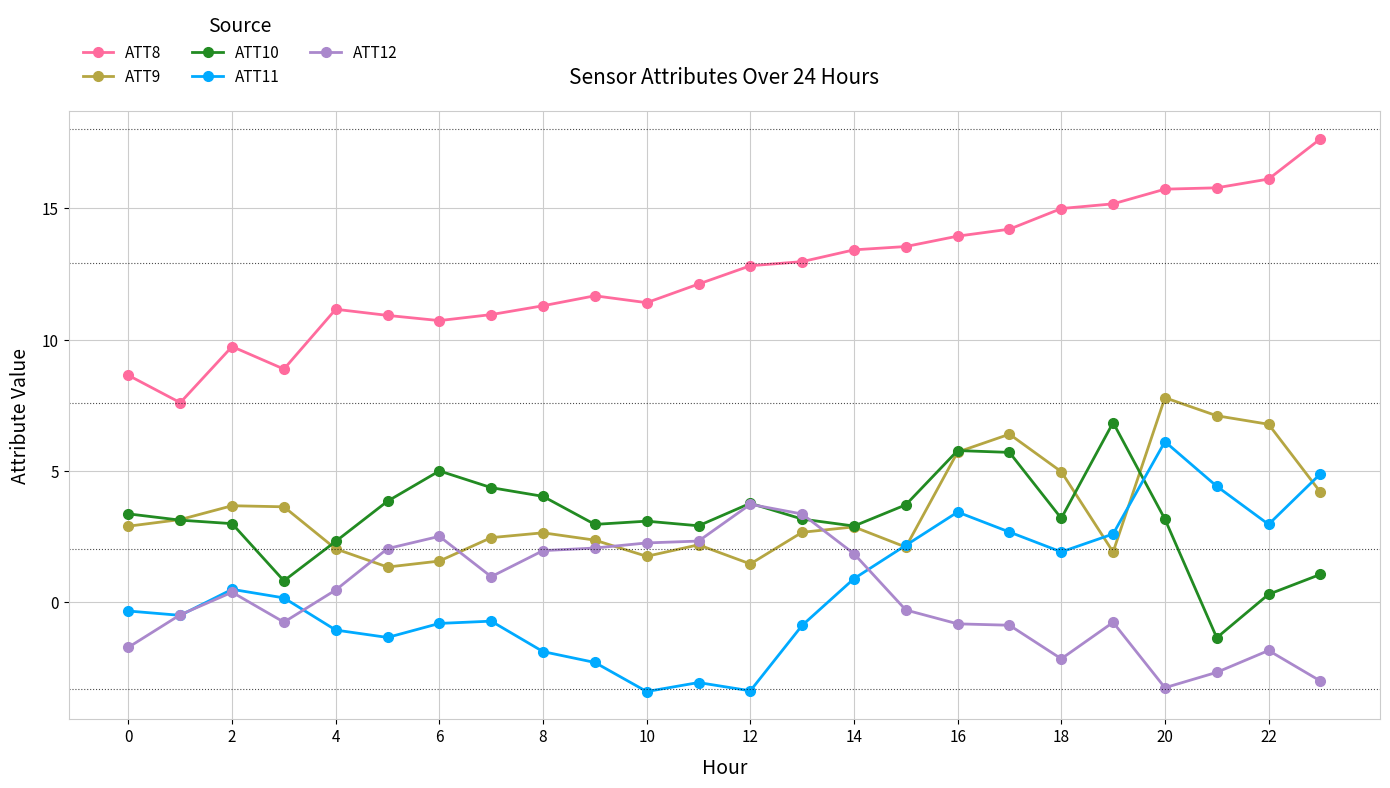

True or false: ATT8 and ATT11 cross at least once.

False